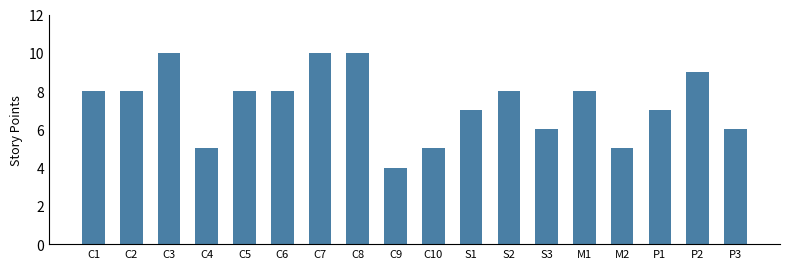

How many series are shown in this chart?

1